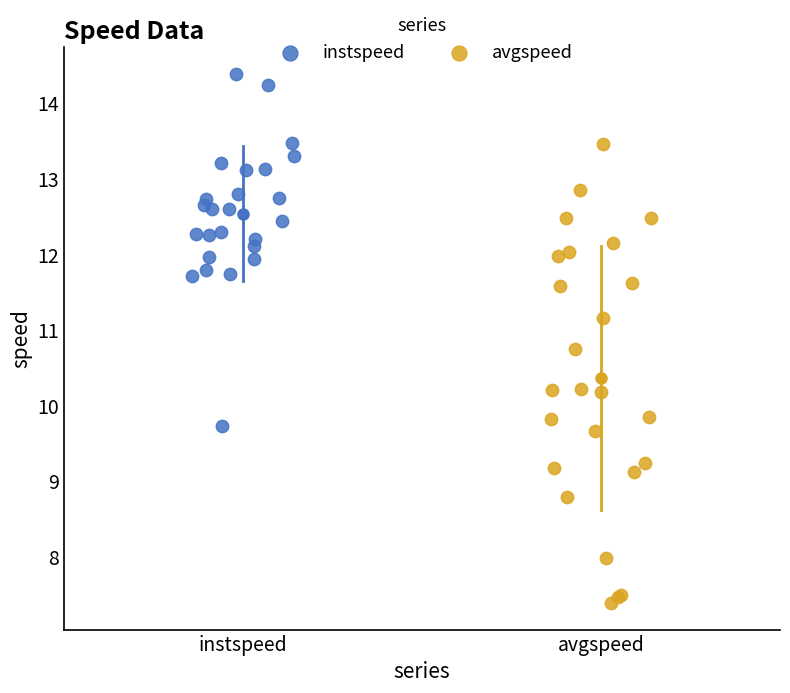

Which series contains the highest Y value?

instspeed